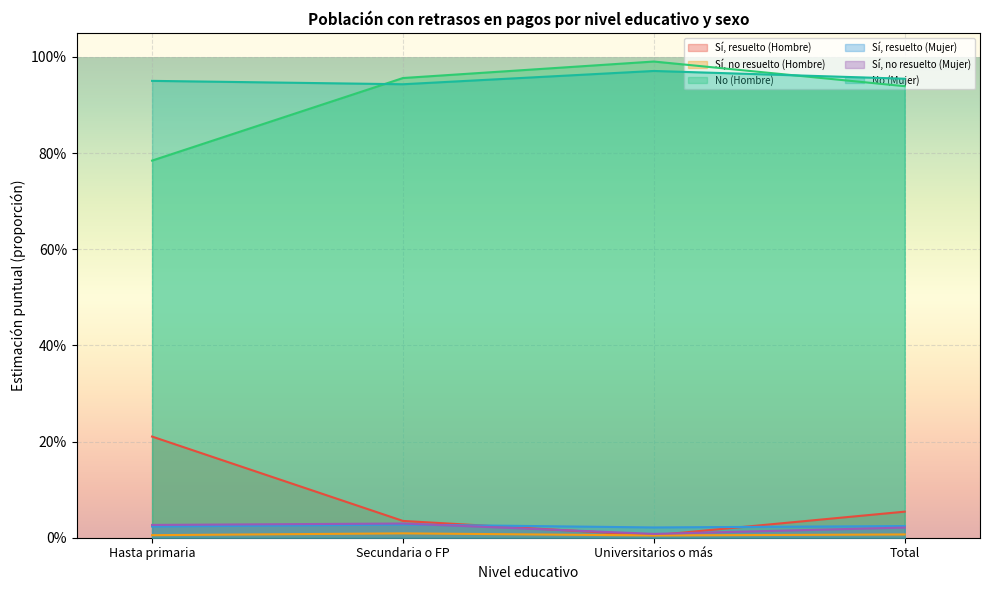

True or false: Sí, resuelto (Mujer) and No (Hombre) cross at least once.

False